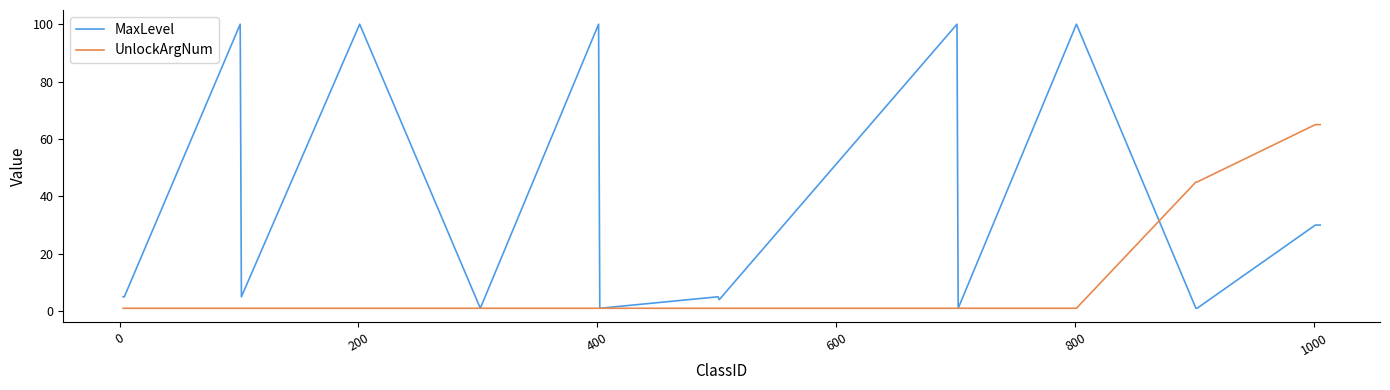

True or false: MaxLevel and UnlockArgNum cross at least once.

True